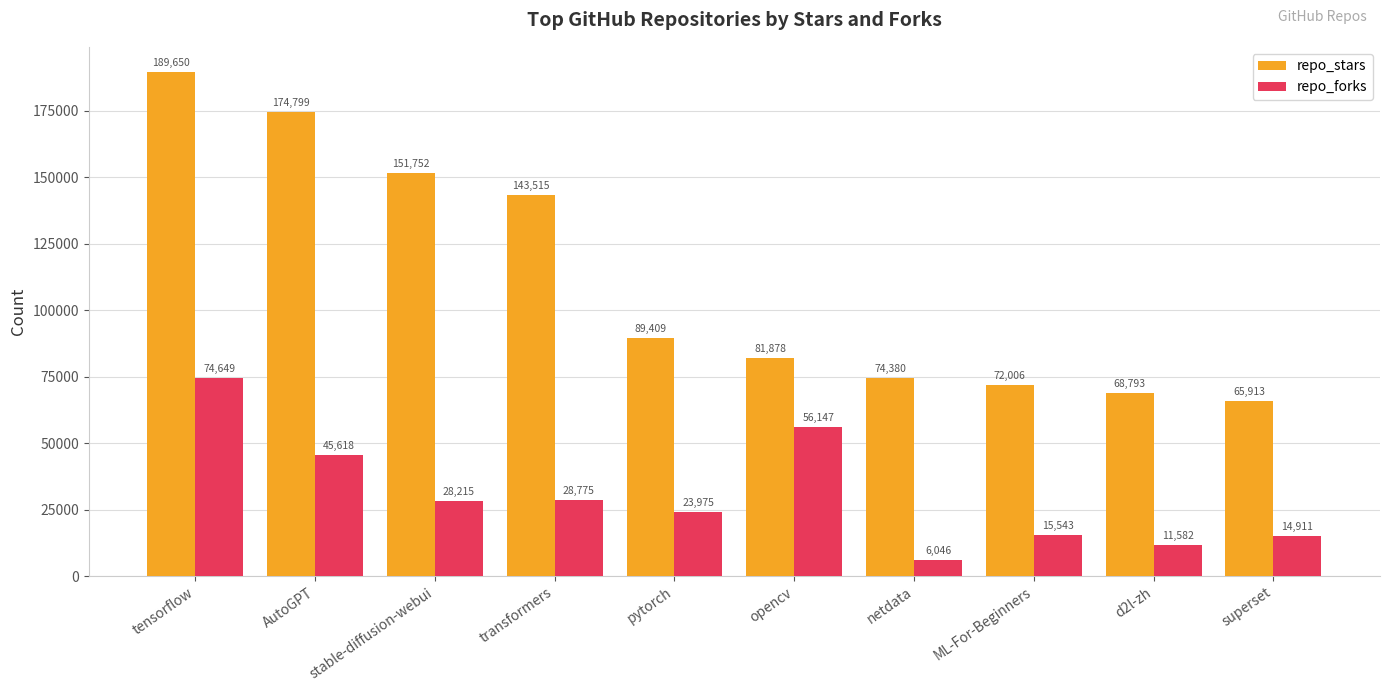

At which label is repo_forks closest to 40347?

AutoGPT